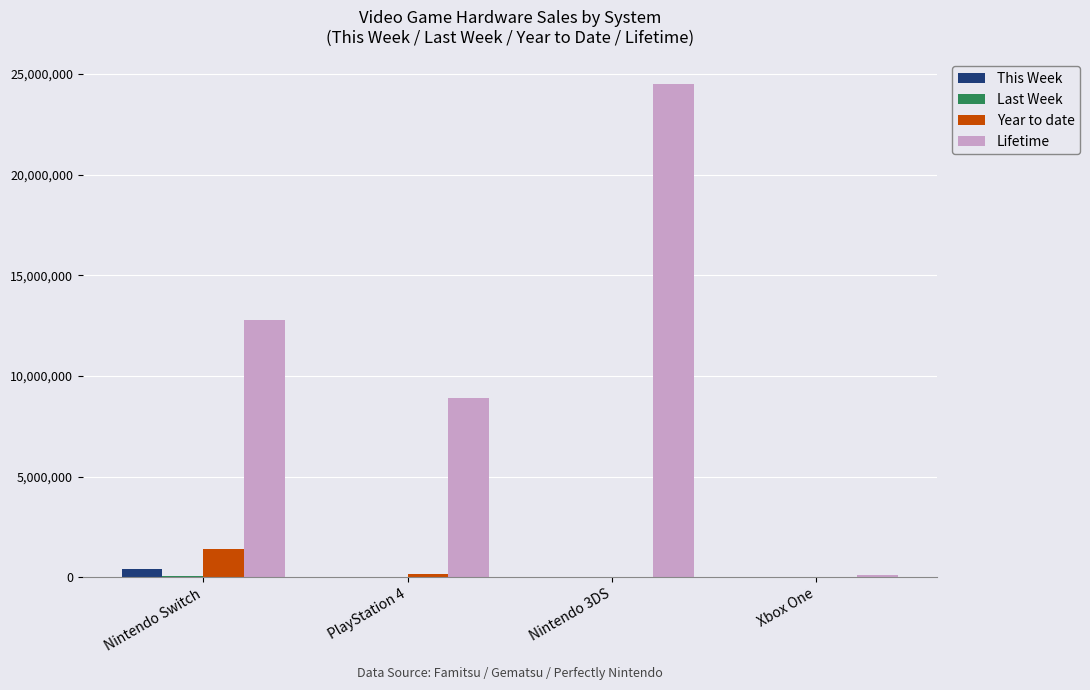

The value of Lifetime at Nintendo Switch is 4301203. True or false?

False